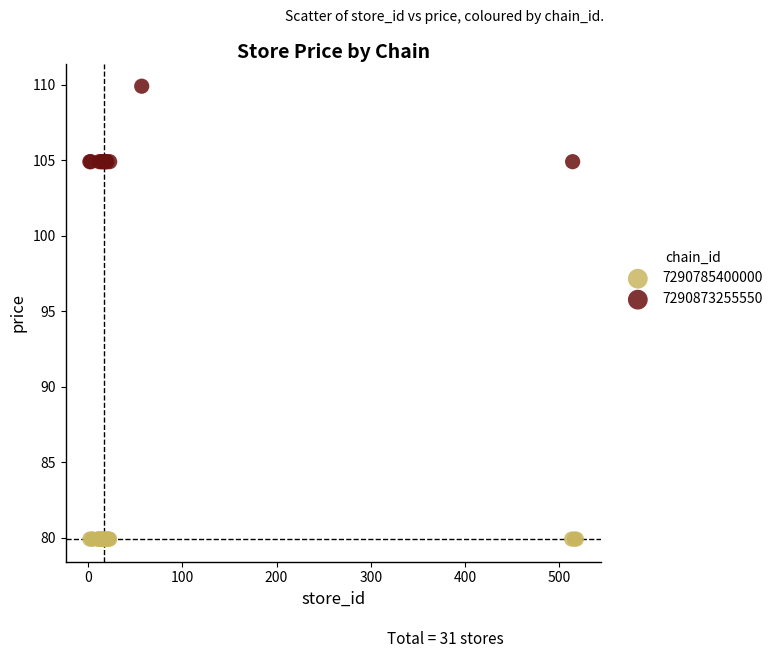

Which series reaches the minimum Y coordinate?

7290785400000